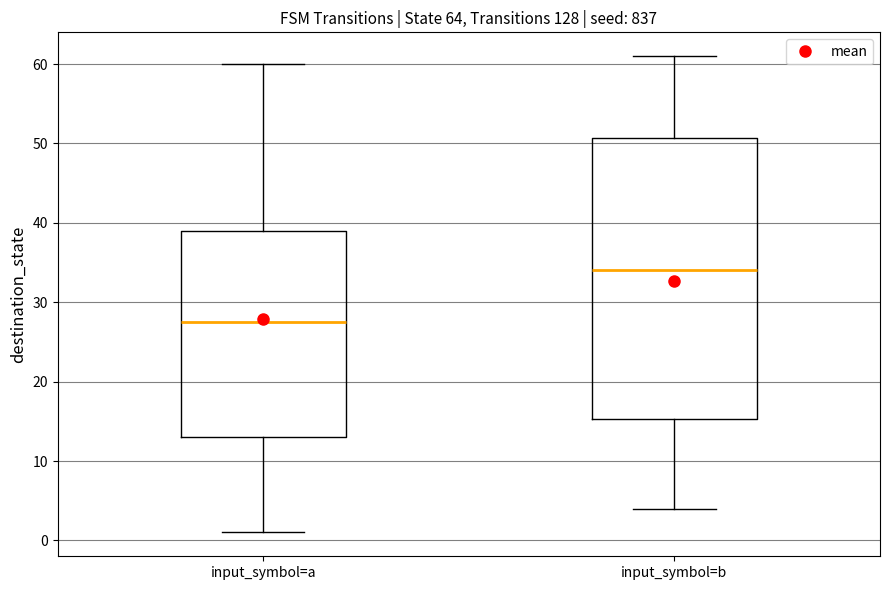

Which box has the lowest median line?

input_symbol=a